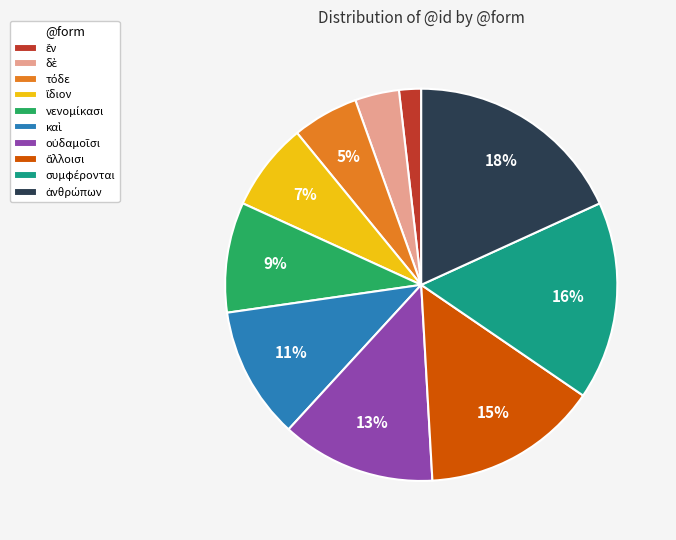

Is there any slice that represents more than half of the pie?

No